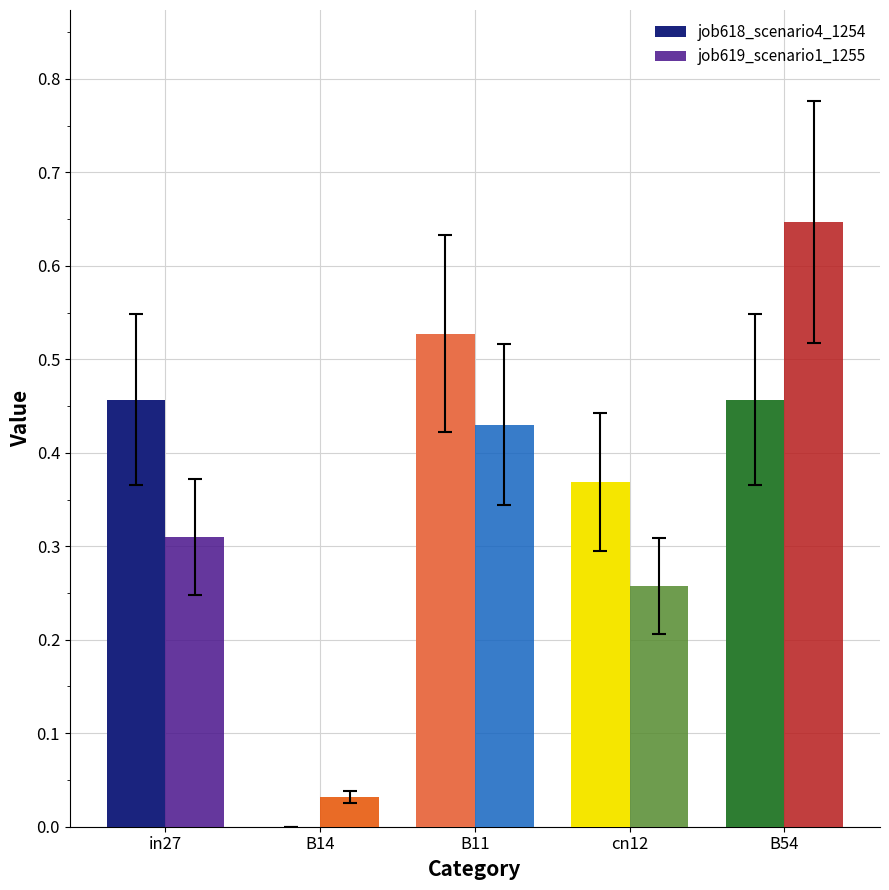

What is the difference between the job619_scenario1_1255 values at in27 and cn12?

0.1